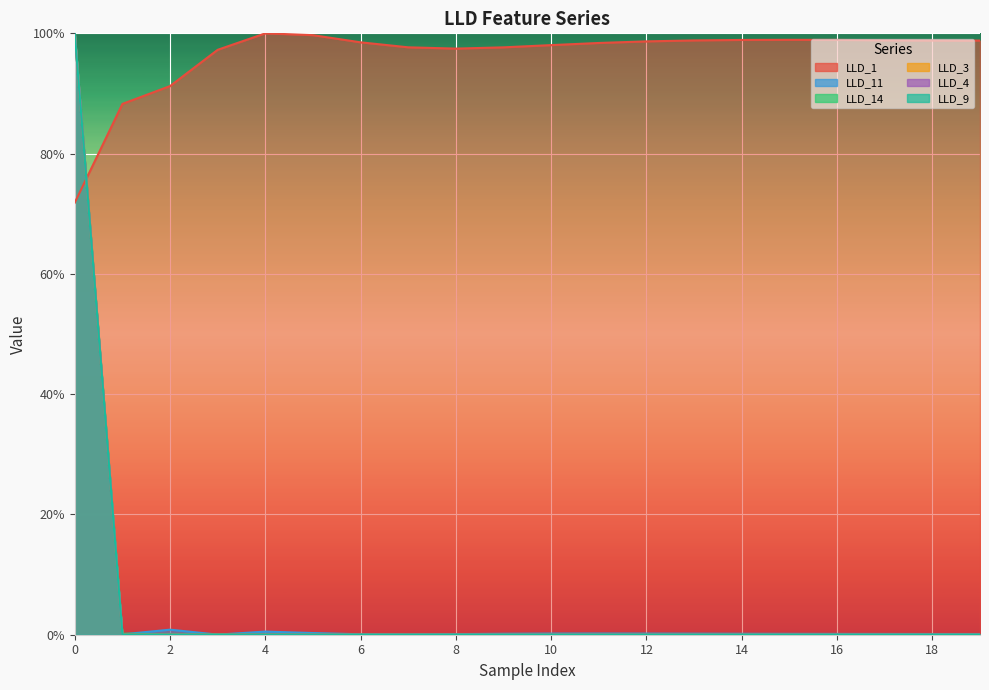

Reading left to right, what are all the values shown in this chart?

LLD_1: 0=0.7	1=0.9	2=0.9	3=1.0	4=1.0	5=1.0	6=1.0	7=1.0	8=1.0	9=1.0	10=1.0	11=1.0	12=1.0	13=1.0	14=1.0	15=1.0	16=1.0	17=1.0	18=1.0	19=1.0
LLD_11: 0=1.0	1=0.0	2=0.0	3=0.0	4=0.0	5=0.0	6=0.0	7=0.0	8=0.0	9=0.0	10=0.0	11=0.0	12=0.0	13=0.0	14=0.0	15=0.0	16=0.0	17=0.0	18=0.0	19=0.0
LLD_14: 0=1.0	1=0.0	2=0.0	3=0.0	4=0.0	5=0.0	6=0.0	7=0.0	8=0.0	9=0.0	10=0.0	11=0.0	12=0.0	13=0.0	14=0.0	15=0.0	16=0.0	17=0.0	18=0.0	19=0.0
LLD_3: 0=1.0	1=0.0	2=0.0	3=0.0	4=0.0	5=0.0	6=0.0	7=0.0	8=0.0	9=0.0	10=0.0	11=0.0	12=0.0	13=0.0	14=0.0	15=0.0	16=0.0	17=0.0	18=0.0	19=0.0
LLD_4: 0=1.0	1=0.0	2=0.0	3=0.0	4=0.0	5=0.0	6=0.0	7=0.0	8=0.0	9=0.0	10=0.0	11=0.0	12=0.0	13=0.0	14=0.0	15=0.0	16=0.0	17=0.0	18=0.0	19=0.0
LLD_9: 0=1.0	1=0.0	2=0.0	3=0.0	4=0.0	5=0.0	6=0.0	7=0.0	8=0.0	9=0.0	10=0.0	11=0.0	12=0.0	13=0.0	14=0.0	15=0.0	16=0.0	17=0.0	18=0.0	19=0.0